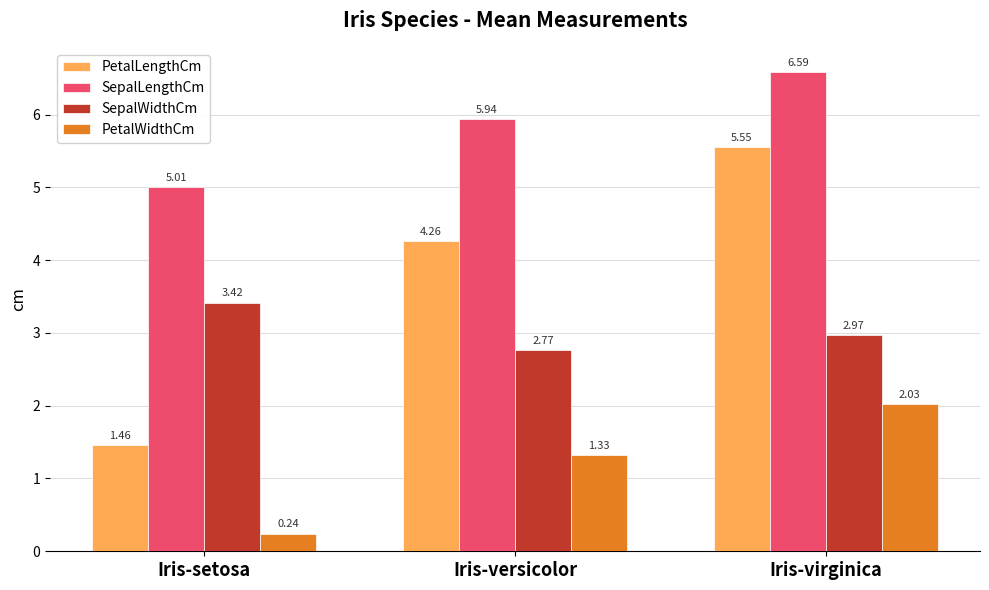

What is the sum of all SepalWidthCm values?

9.2